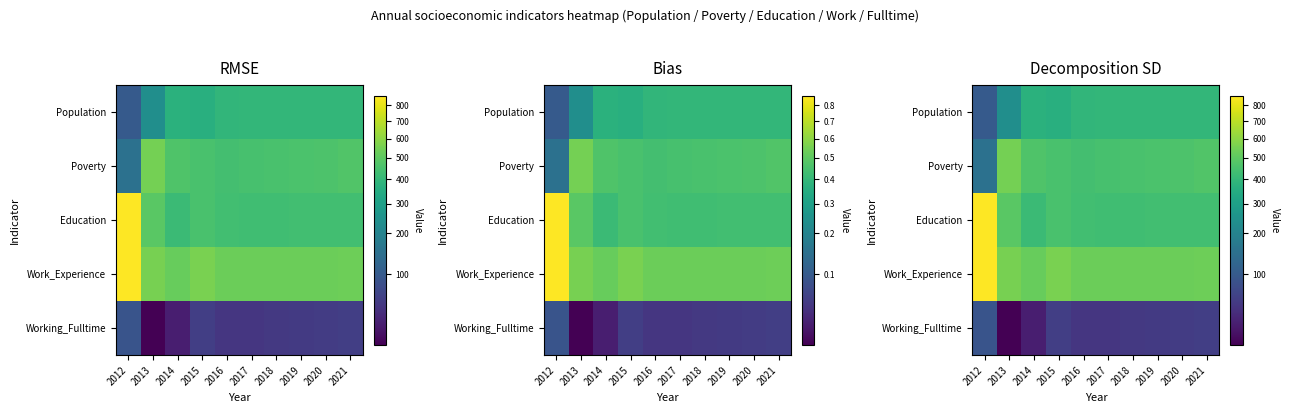

Where is Work_Experience nearest to the value 690?

2015